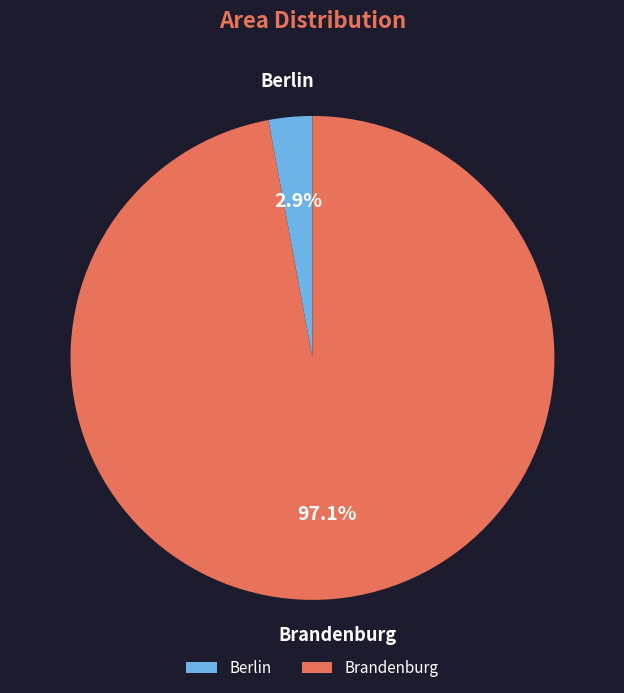

How many slices are in this pie chart?

2